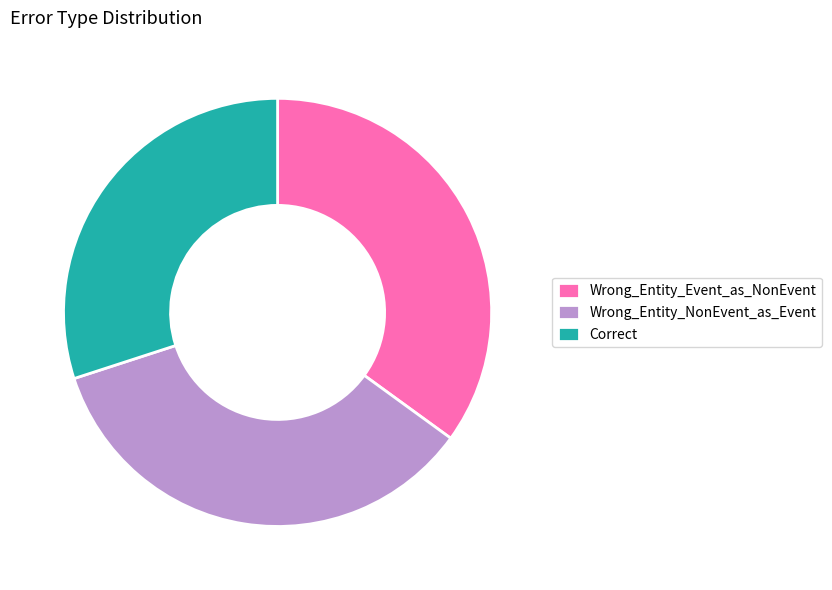

What is the ratio of the value at Wrong_Entity_Event_as_NonEvent to the value at Wrong_Entity_NonEvent_as_Event?

1.0